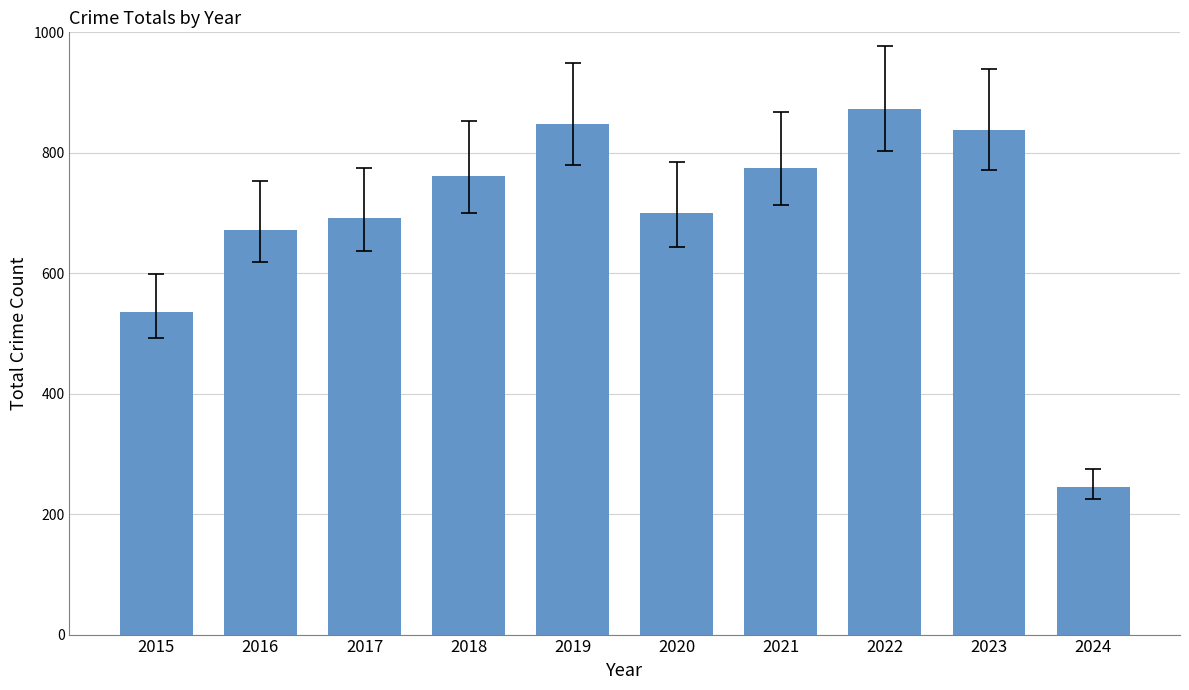

Reading right to left, what are all the values shown in this chart?

245	838	873	775	700	847	761	692	672	535